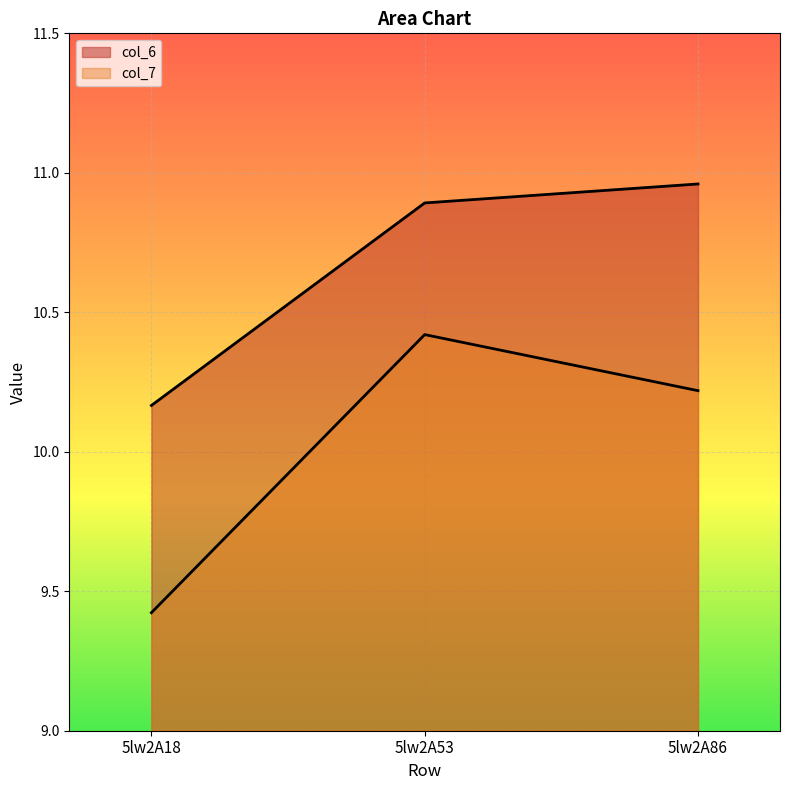

At which label does col_7 reach its minimum?

5lw2A18